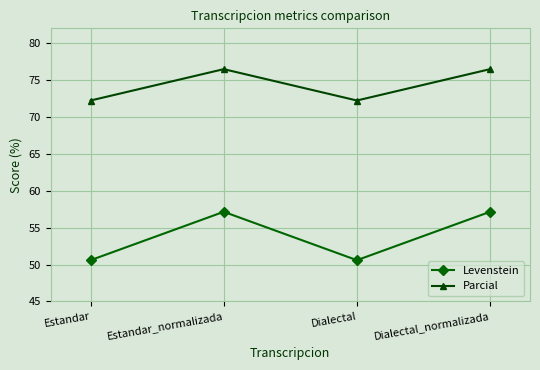

True or false: Parcial and Levenstein cross at least once.

False